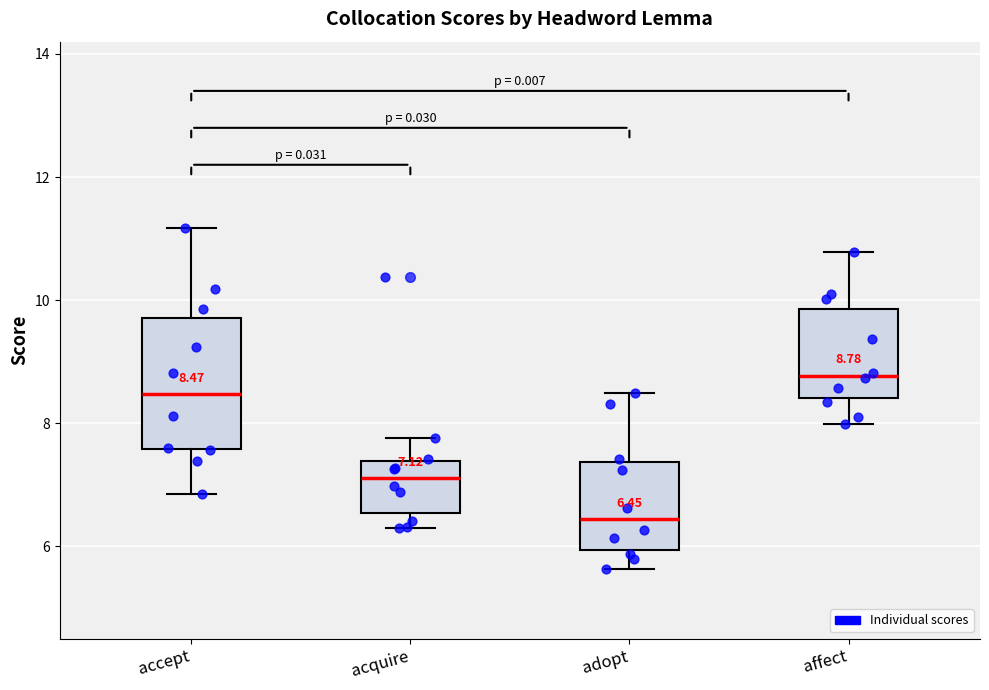

Comparing the boxes themselves (not the whiskers), which one is the tallest?

accept